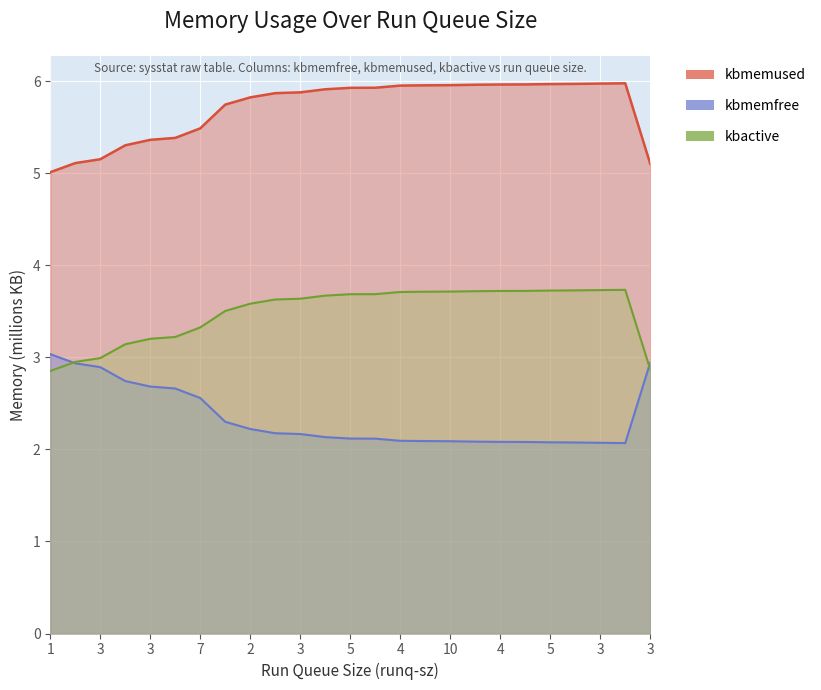

At which category is the sum across all series the highest?

3